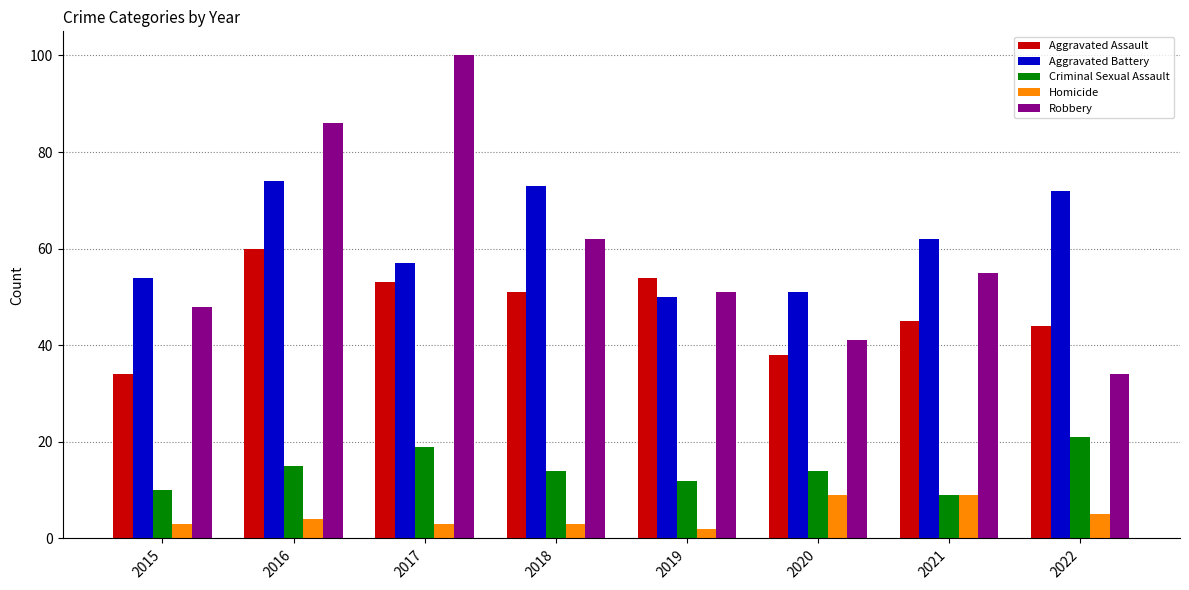

Is it true that Aggravated Assault equals 18 at 2019?

False